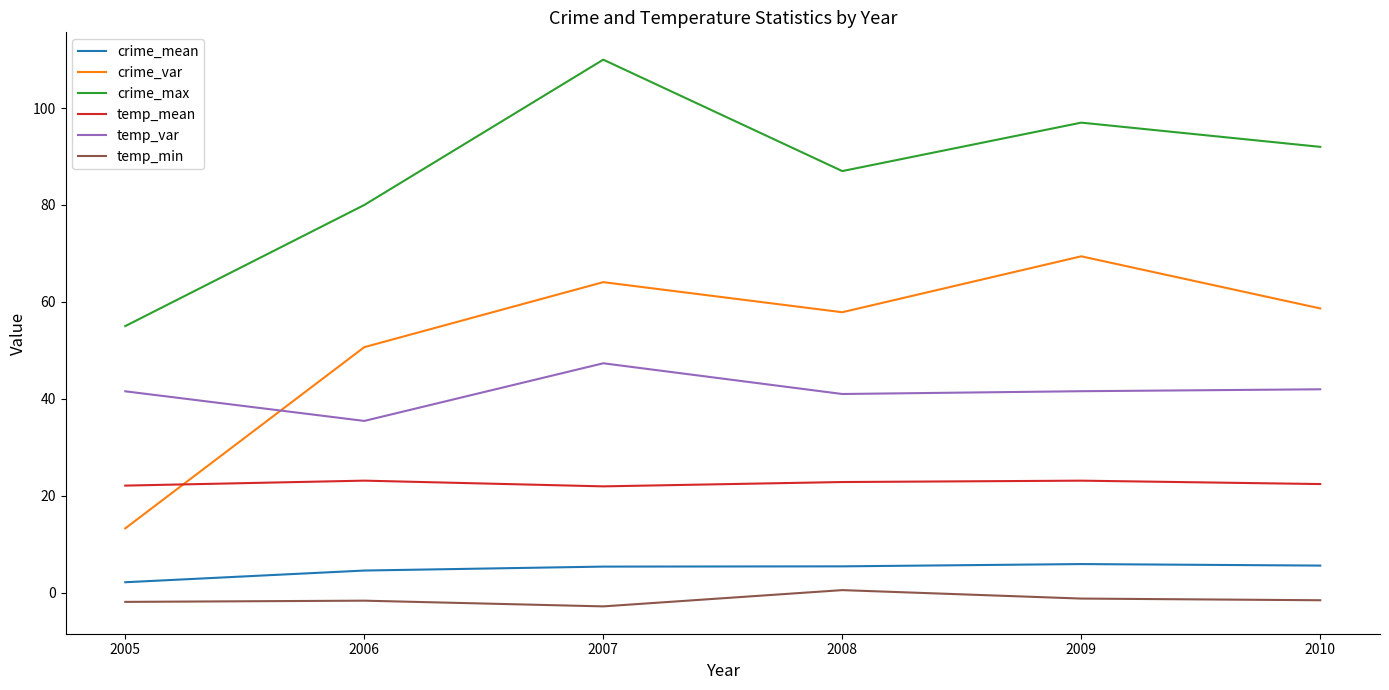

Is it true that crime_max equals 121.6 at 2008?

False